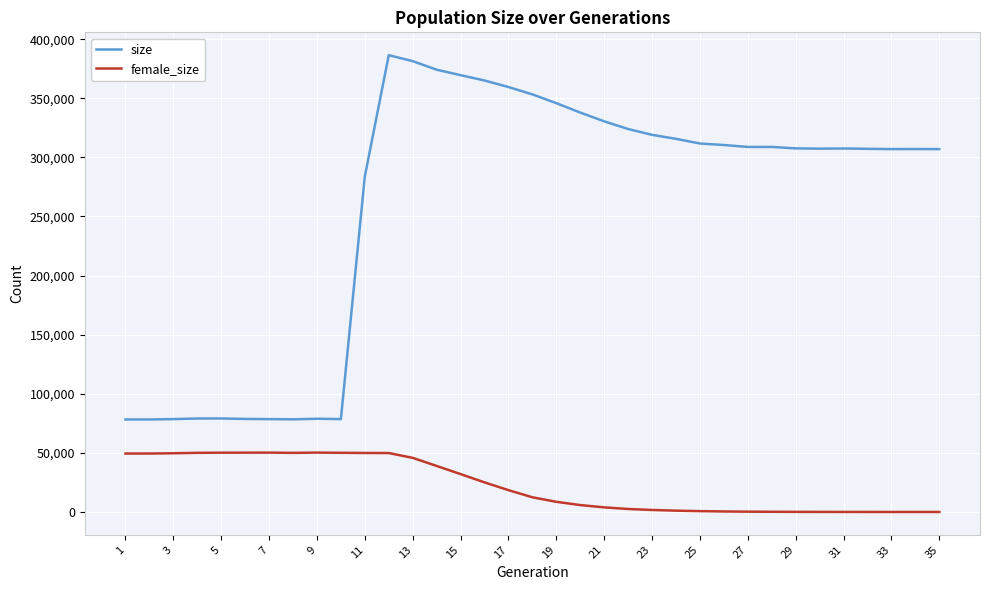

Which series has the largest range (max minus min)?

size